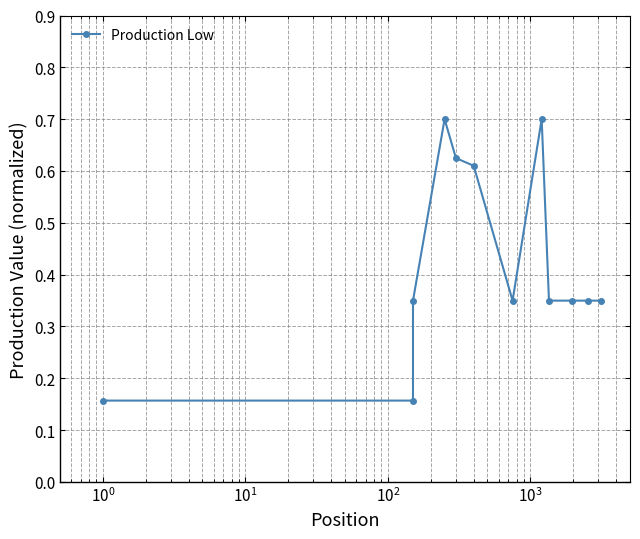

What is the value of the 6th point from the left?

0.6